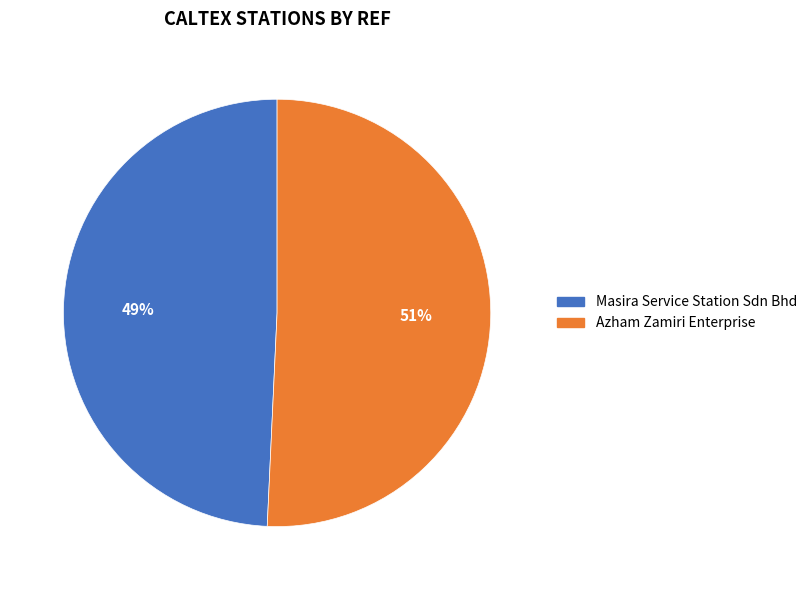

Is it true that Masira Service Station Sdn Bhd is 56% of the pie?

False